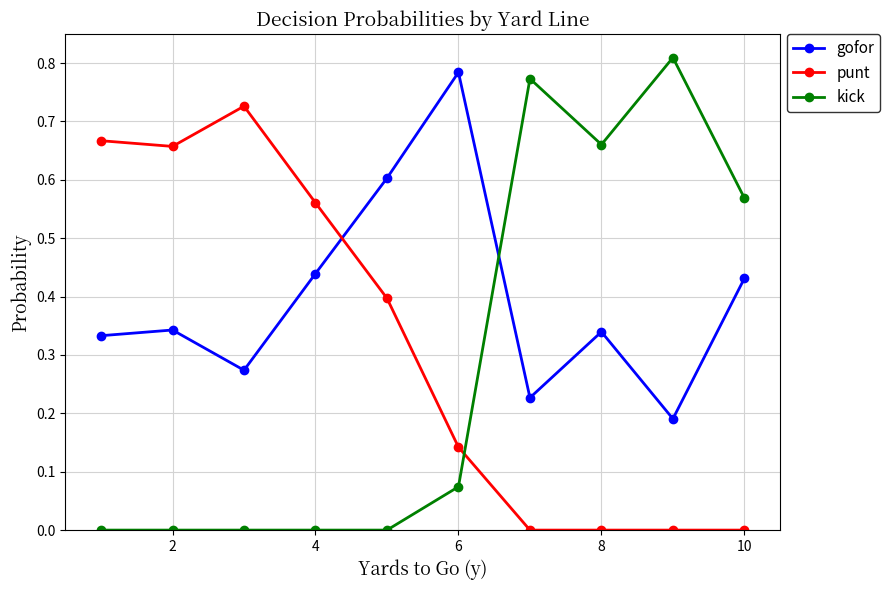

In gofor, how many points are lower than both neighbors (excluding endpoints)?

3